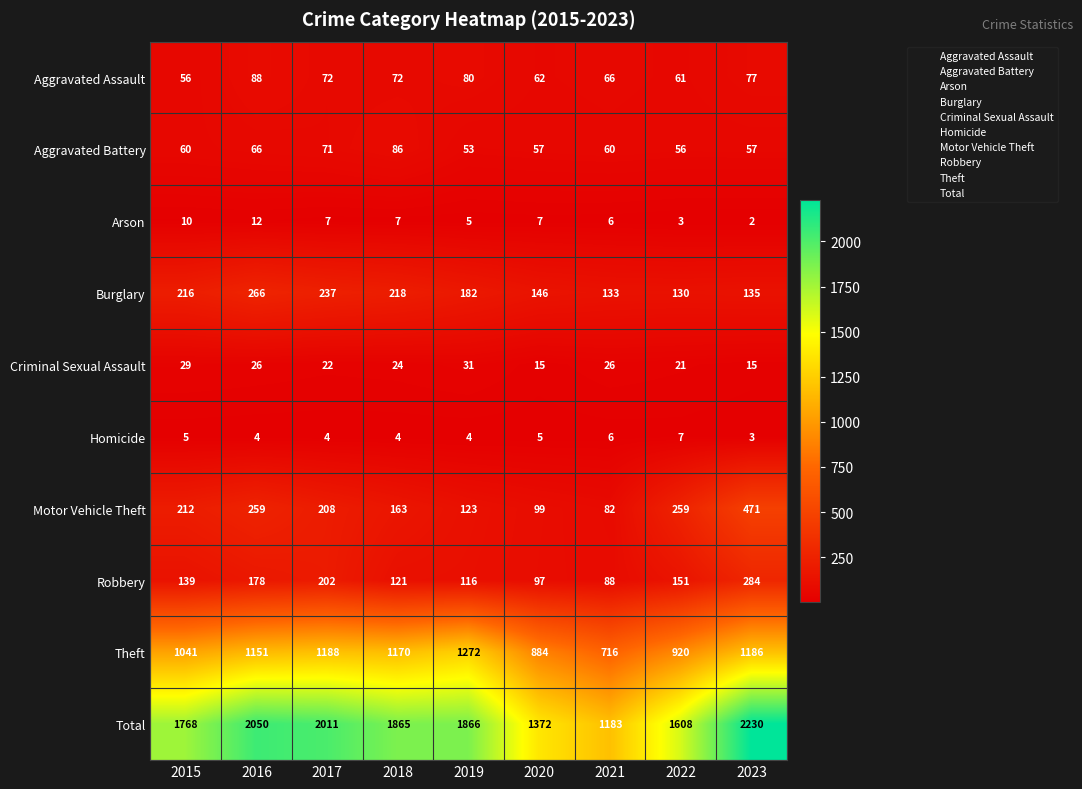

The Robbery series shows 107 at 2016. True or false?

False